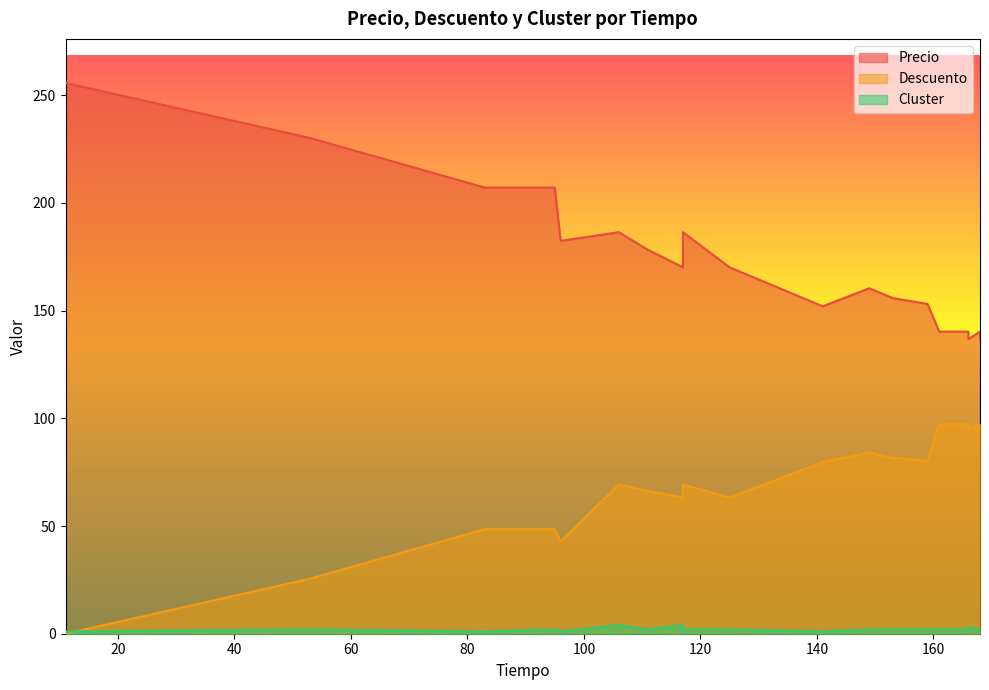

What are all the series names shown in the legend?

Precio, Descuento, Cluster